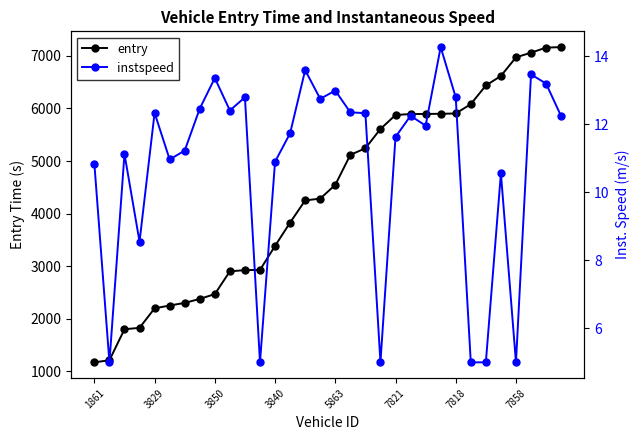

Where does the entry series first go above 4548?

17